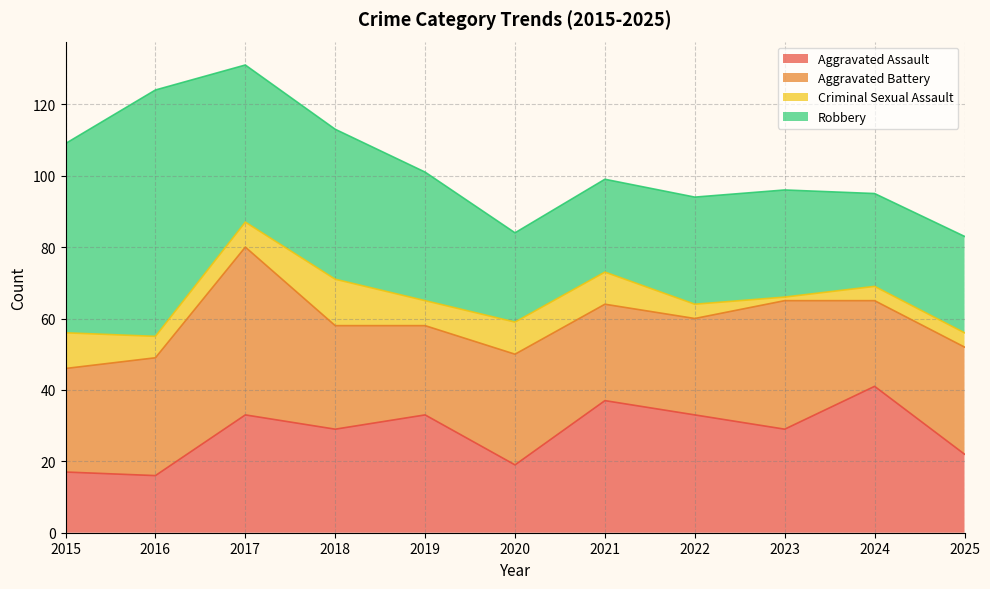

At how many categories does at least one series exceed 44?

3